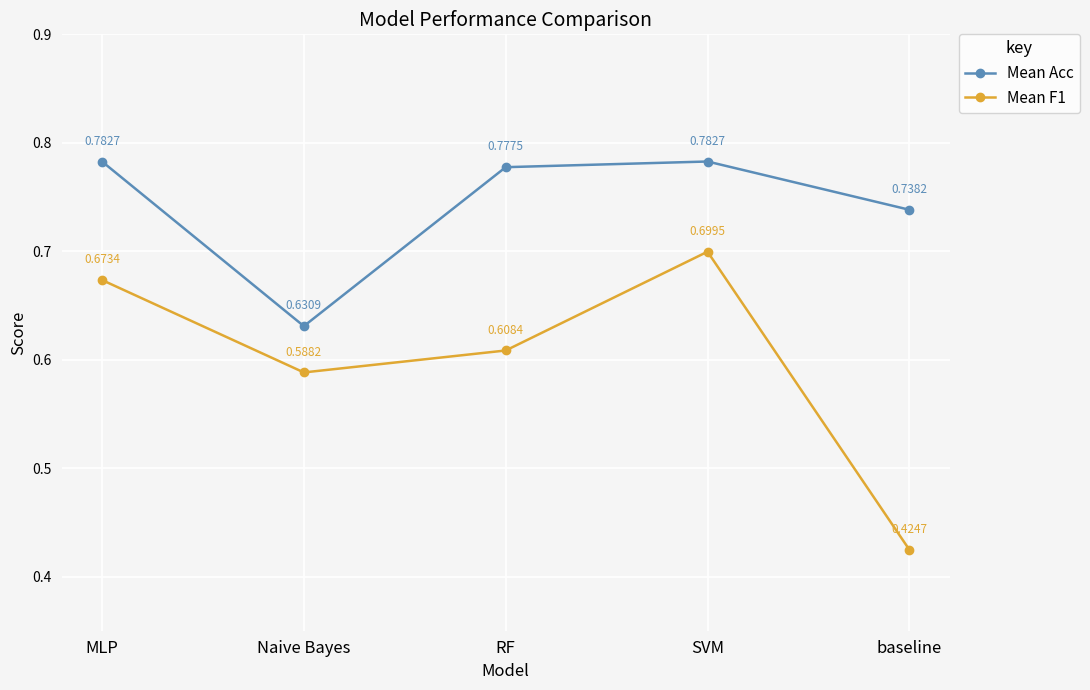

At which category is the sum across all series the highest?

SVM